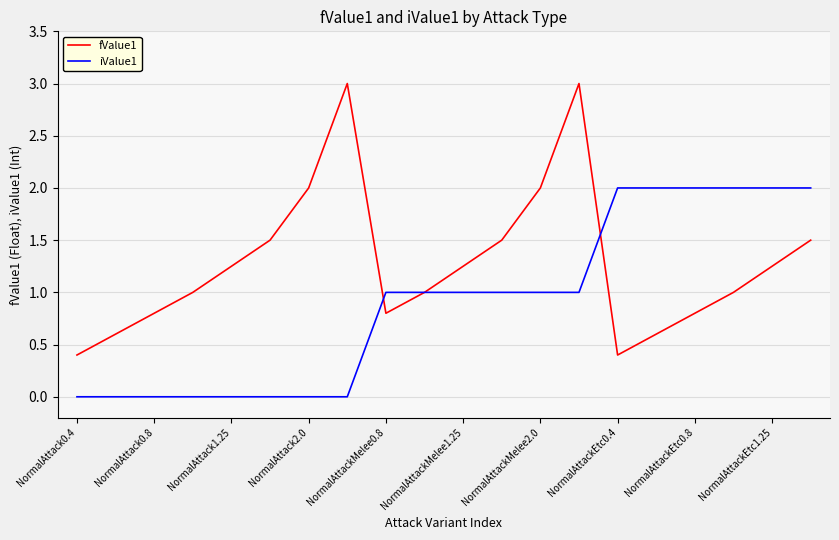

Which series has the largest range (max minus min)?

fValue1